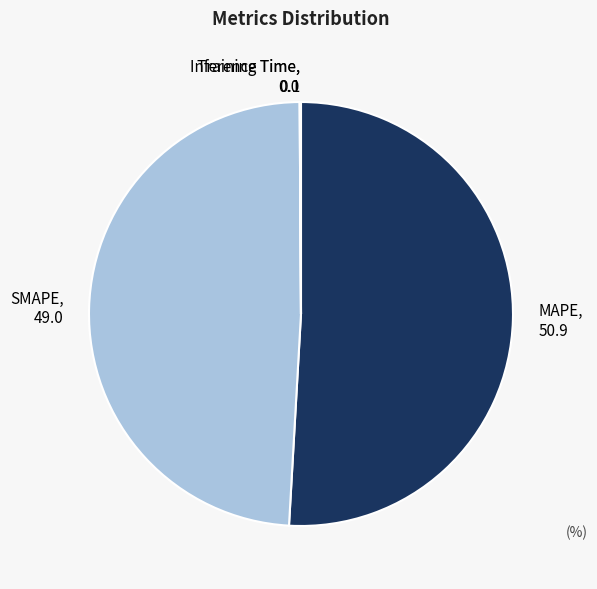

Which category has the biggest portion of the pie?

MAPE